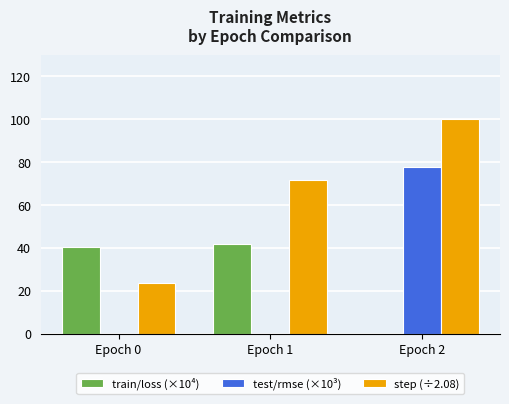

True or false: step (÷2.08) has a value of 71.6 at Epoch 1.

True